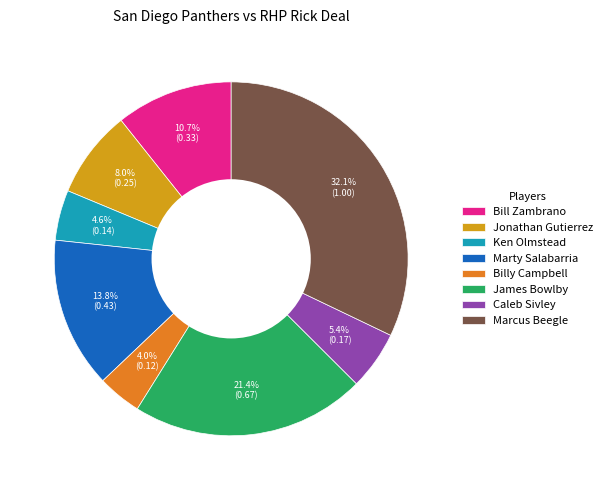

Is it true that Marcus Beegle is 32% of the pie?

True